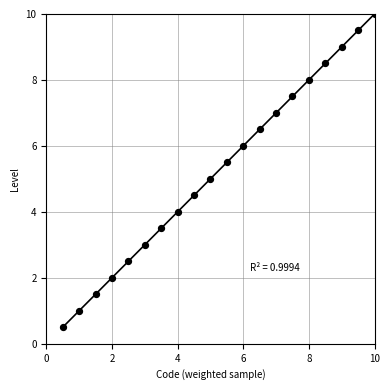

What is the range of Y values (max minus min)?

9.5